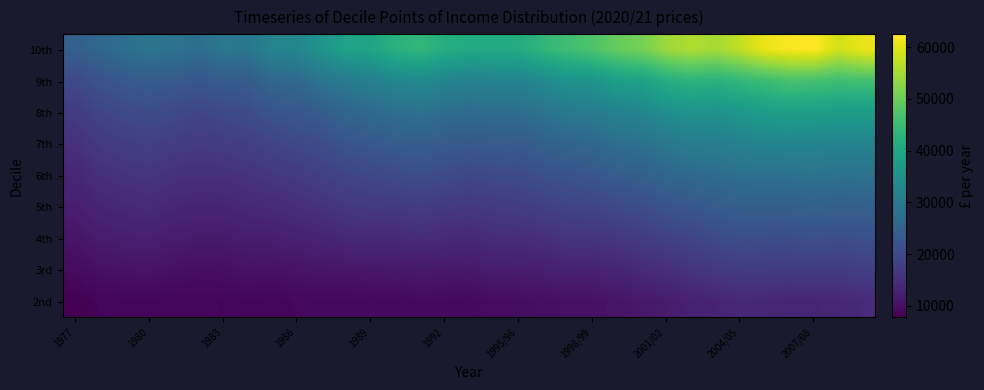

What is the maximum value shown in the chart?

62498